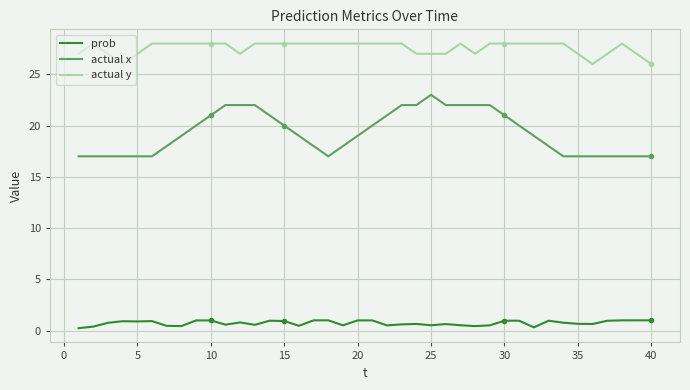

What is the smallest value displayed?

0.2